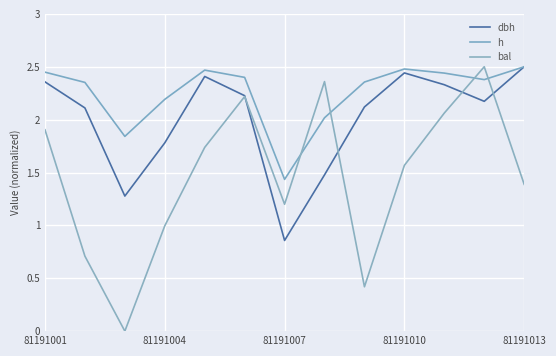

What is the difference between the maximum and minimum values in the h series?

1.1